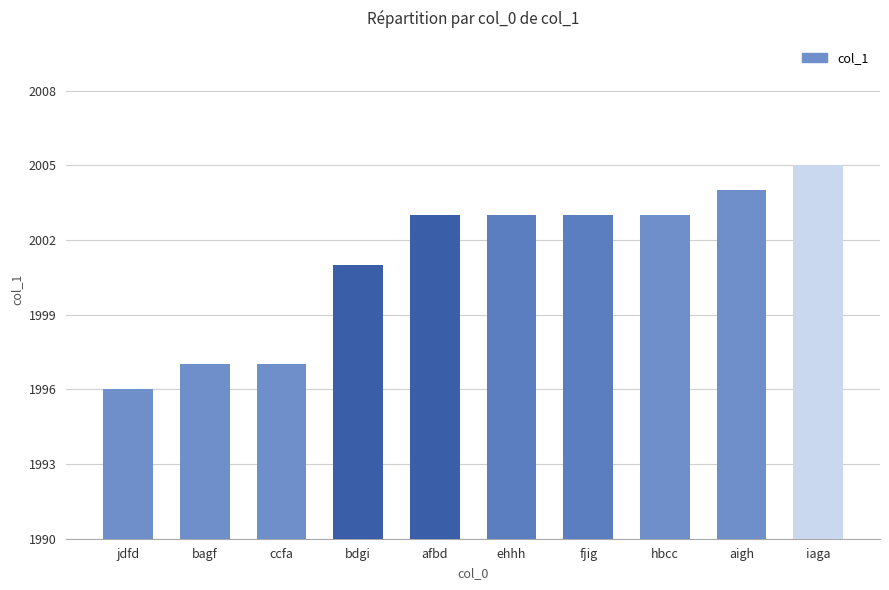

Where is the data nearest to the value 2000?

bdgi